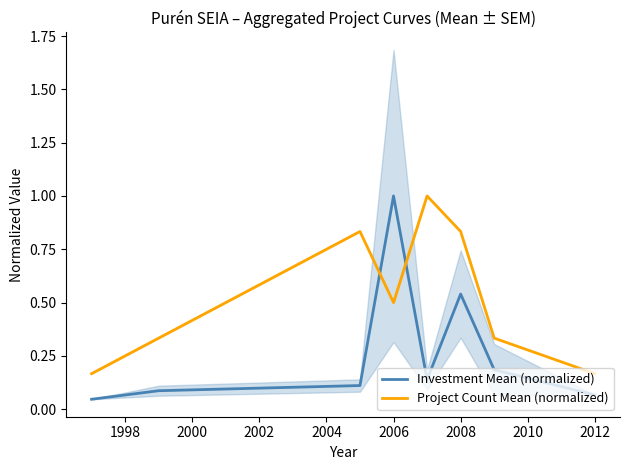

After their last crossing, which series has the higher values: Investment Mean (normalized) or Project Count Mean (normalized)?

Project Count Mean (normalized)